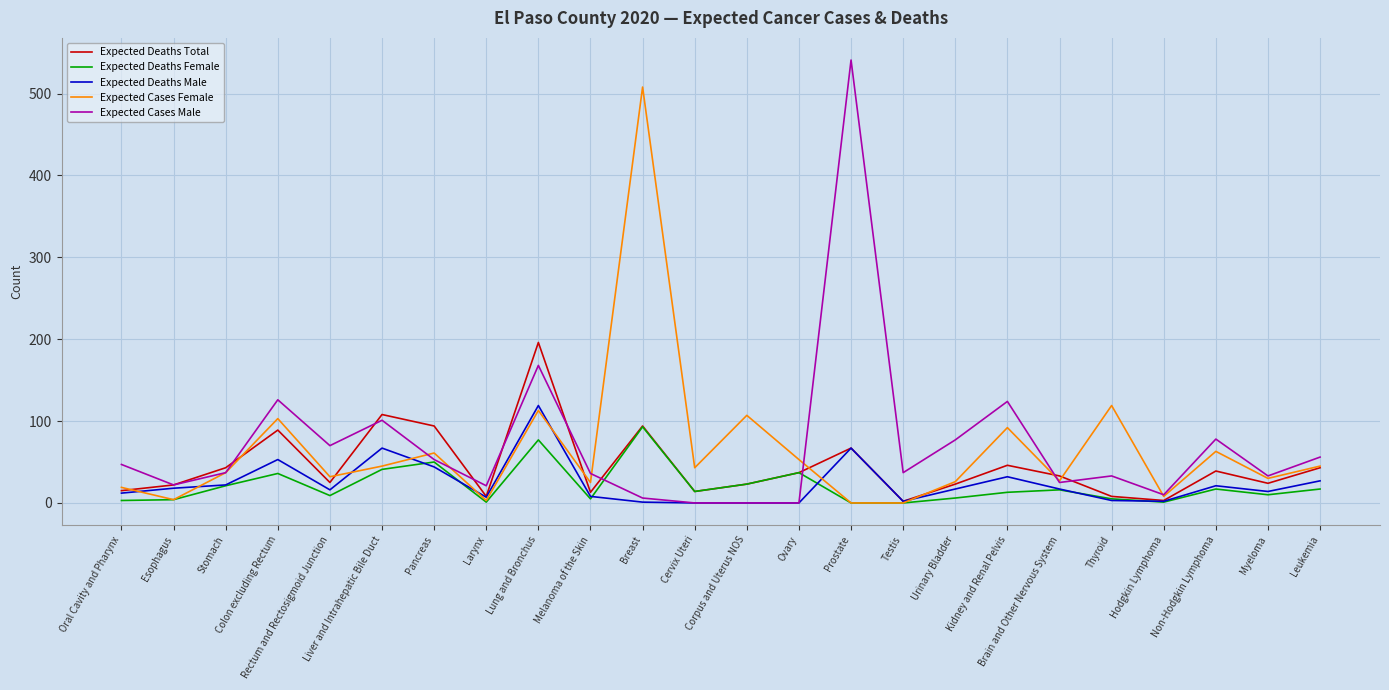

Is it true that Expected Deaths Male equals 44 at Pancreas?

True